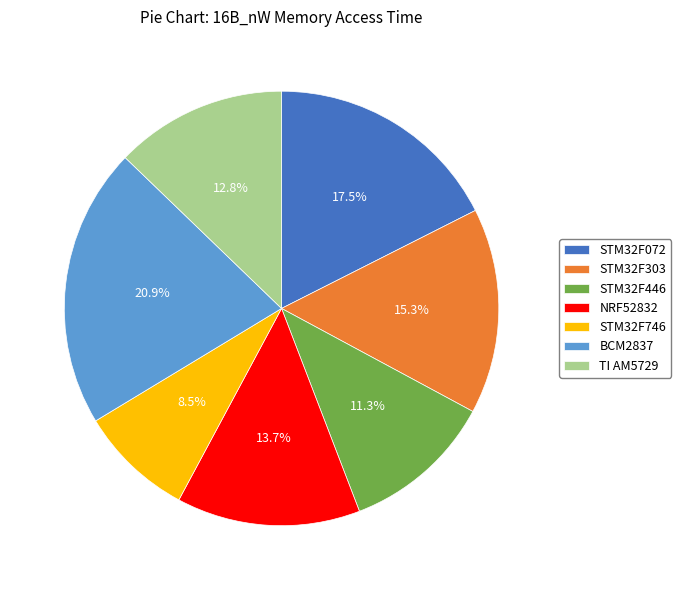

What percentage is the STM32F446 slice, to the nearest percent?

11%